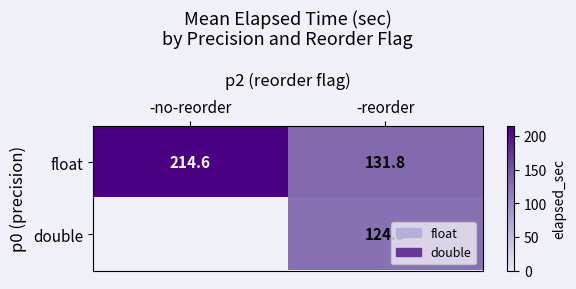

Between -no-reorder and -reorder, which is larger?

-no-reorder